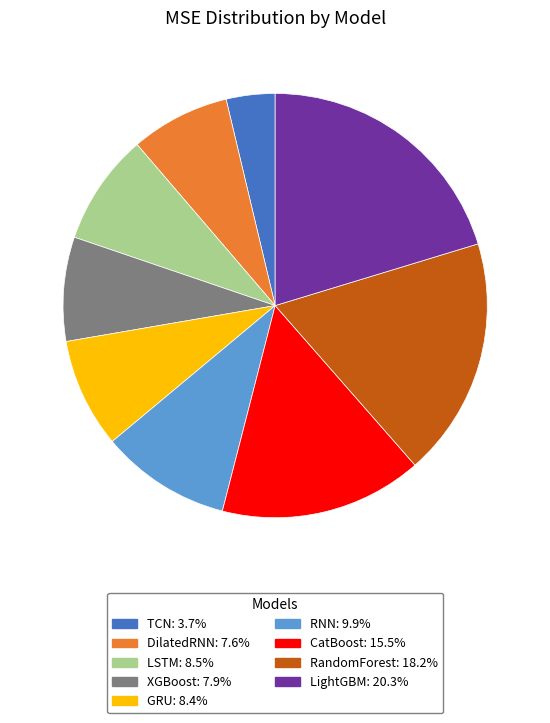

Count the number of slices in the pie.

9